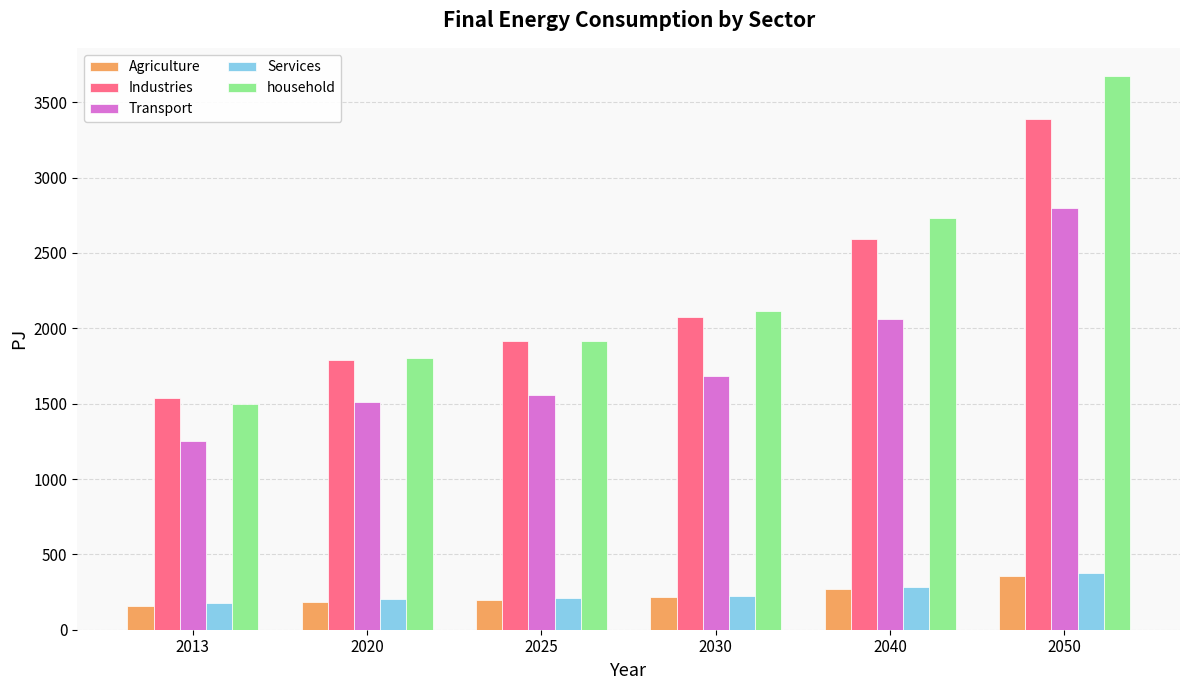

At which label does Transport first exceed 1682?

2030